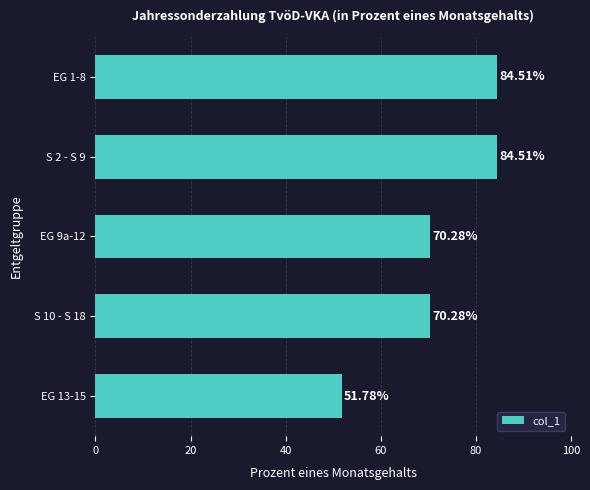

How many categories are shown in the chart?

5